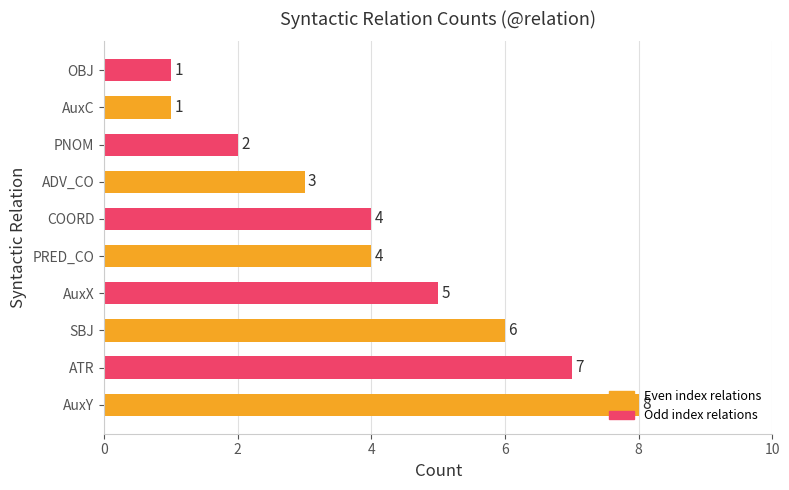

How many data points does each series have?

10